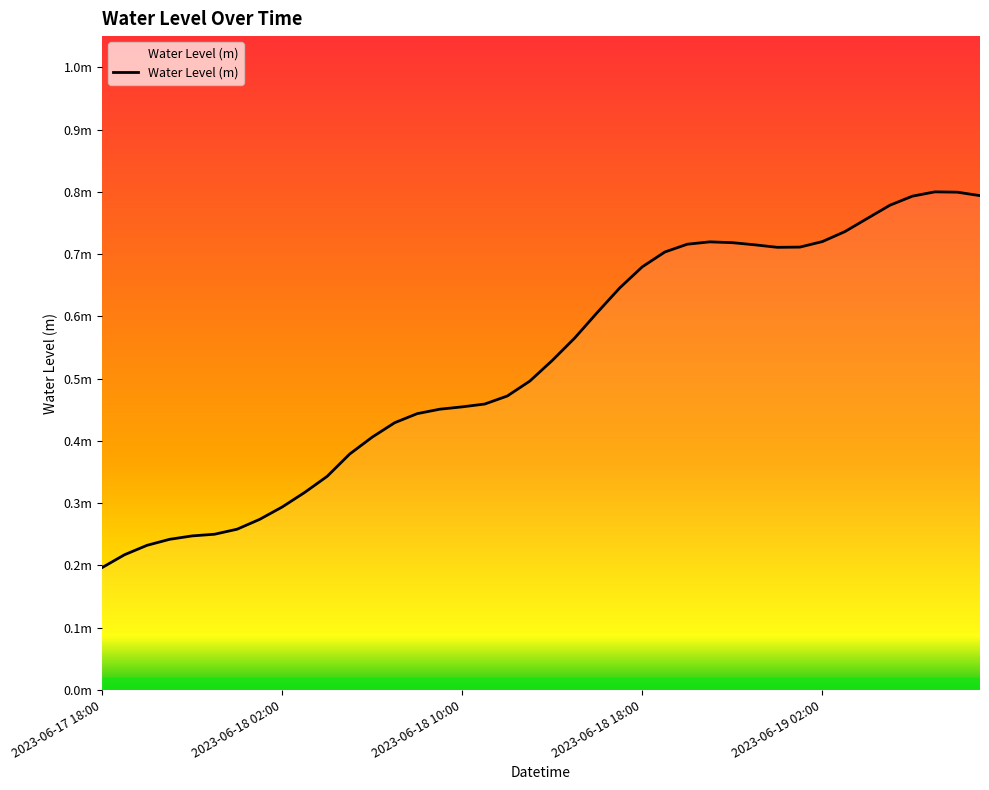

Where is the data nearest to the value 0?

2023-06-17 18:00